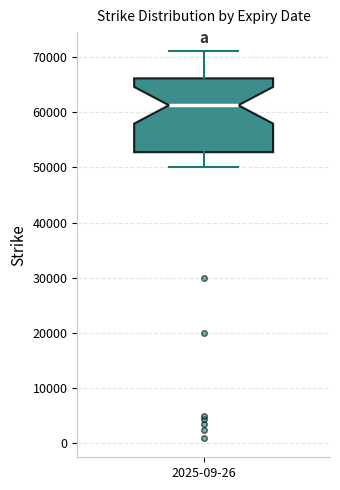

Transcribe this box plot: give where the median line is, the range the box spans, and where the two whiskers end, as read against the y-axis. The values are not printed on the chart, so give them approximately, as read against the axis.

median 61000, box 53000 to 66000, whiskers 50000 to 71000